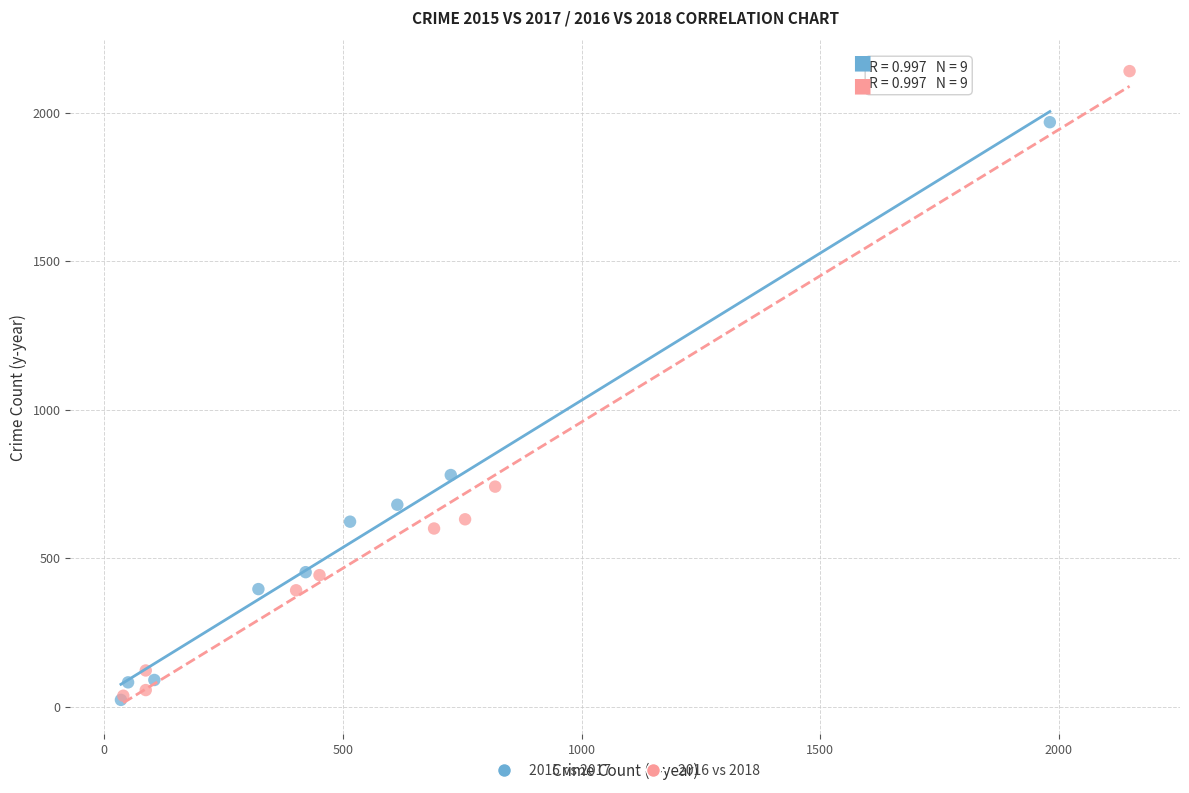

Which series reaches the maximum Y coordinate?

2016 vs 2018